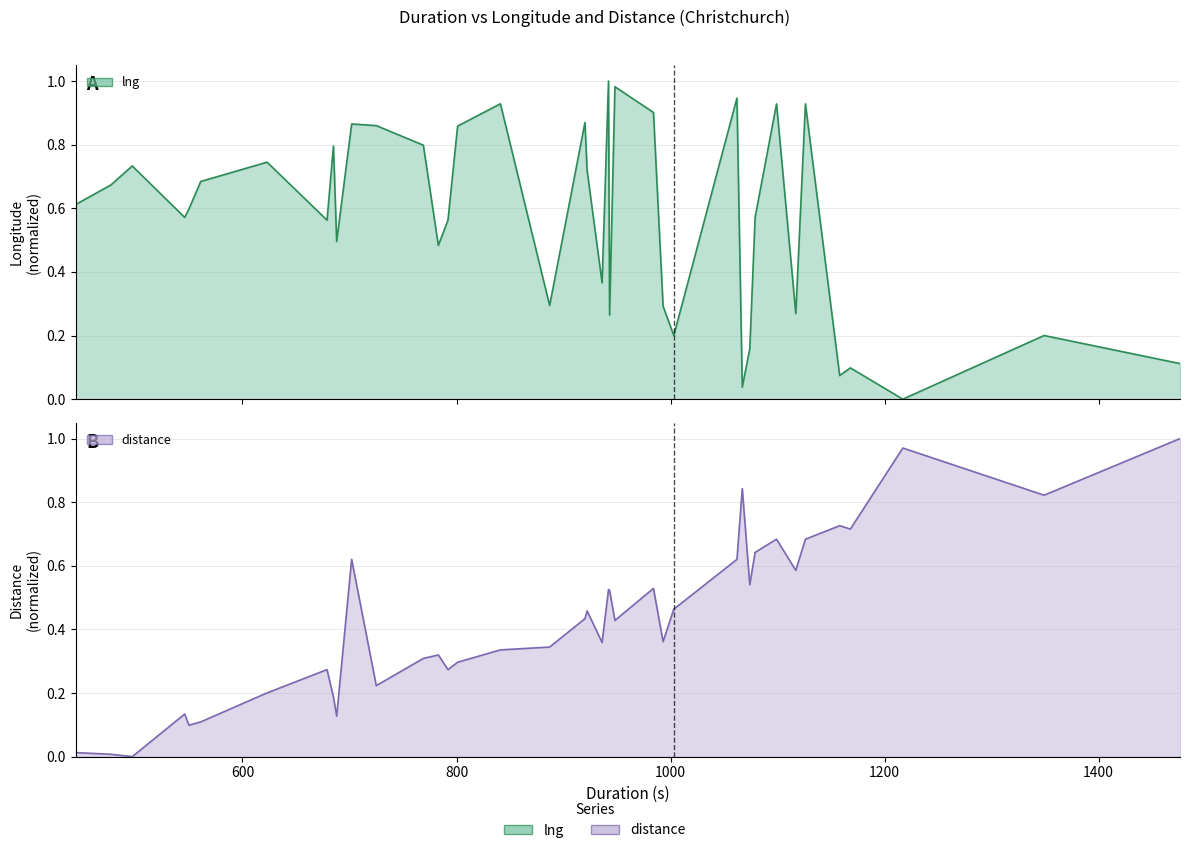

At which category does the chart reach its peak across all series?

942